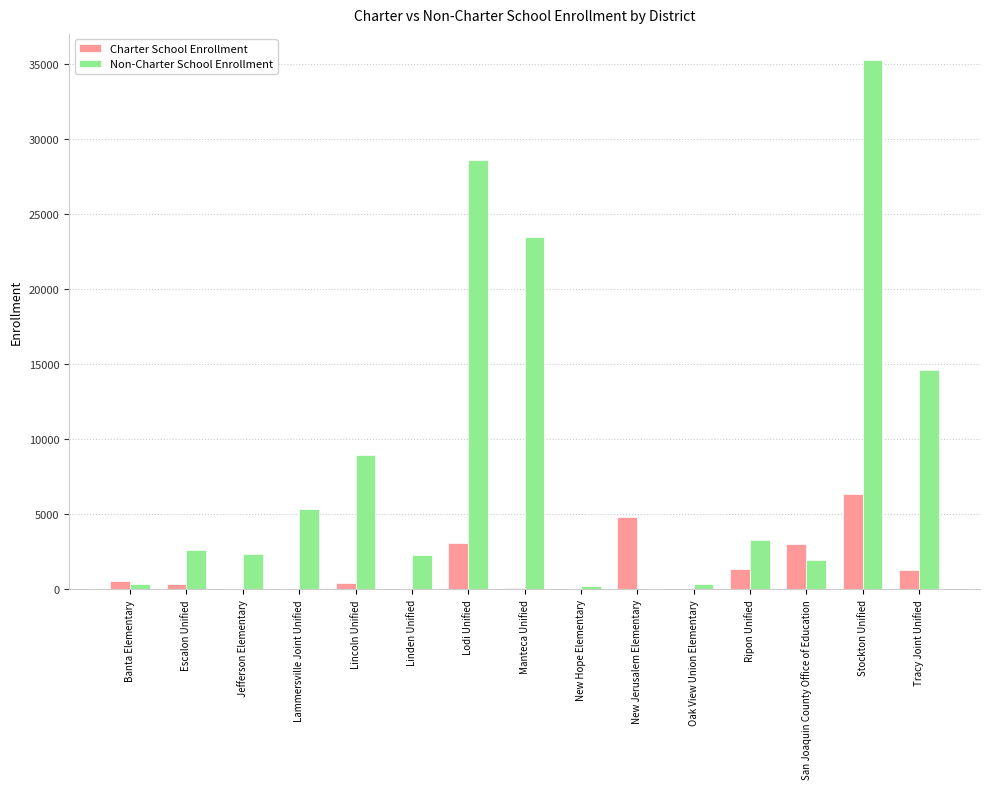

Read the Non-Charter School Enrollment value at Linden Unified.

2318